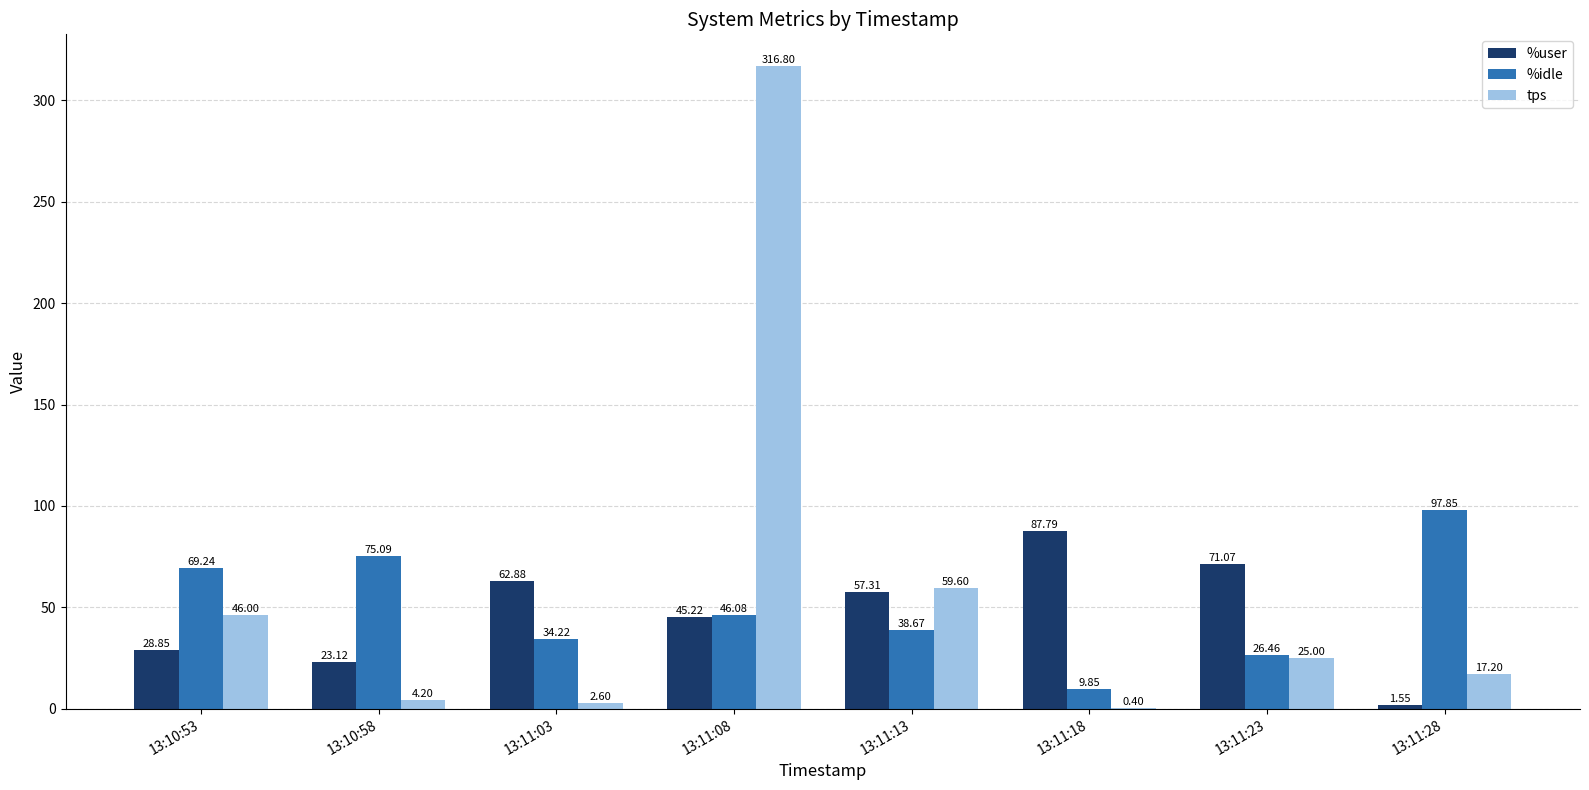

What is the spread (max minus min) of values at 13:11:28?

96.3